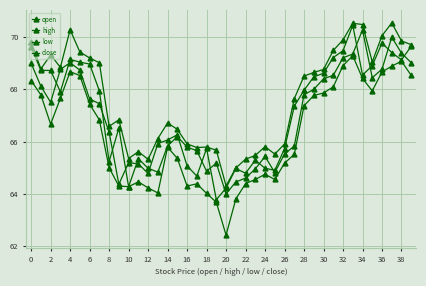

How many values in the low series are below 66?

20